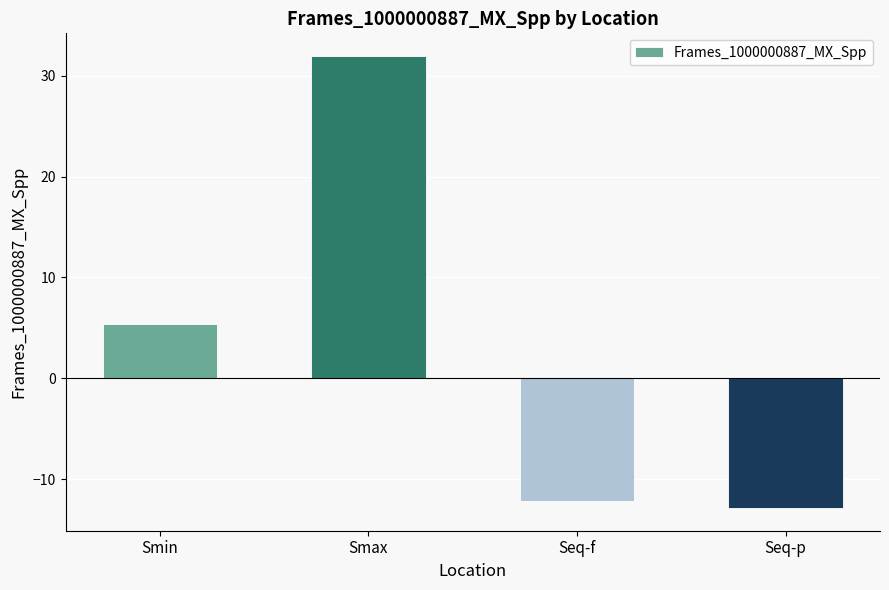

What is the difference between the values at Seq-p and Smax?

44.8